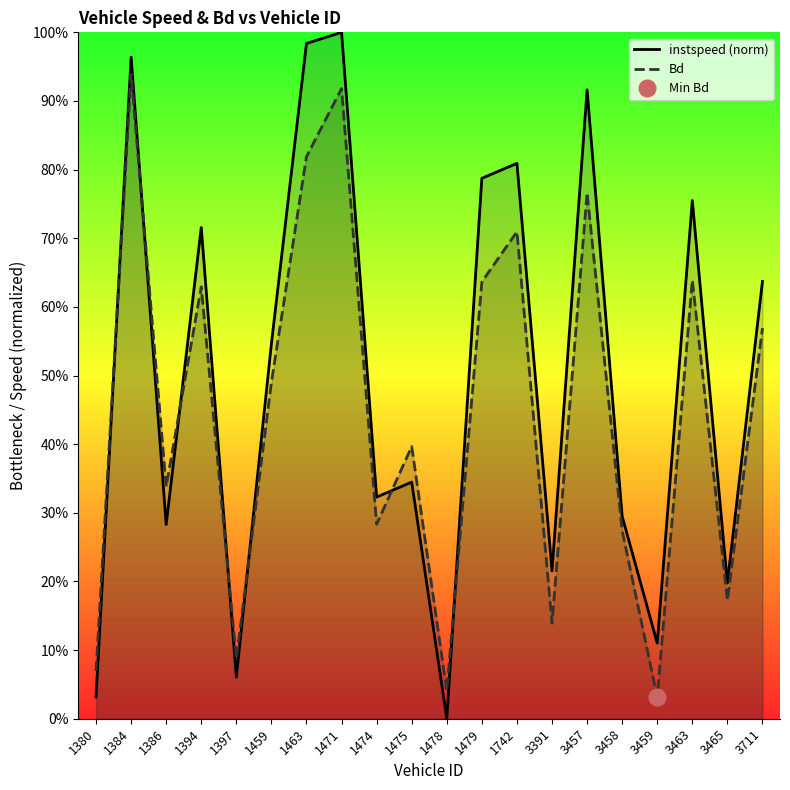

Is it true that Bd equals 0.3 at 3458?

True